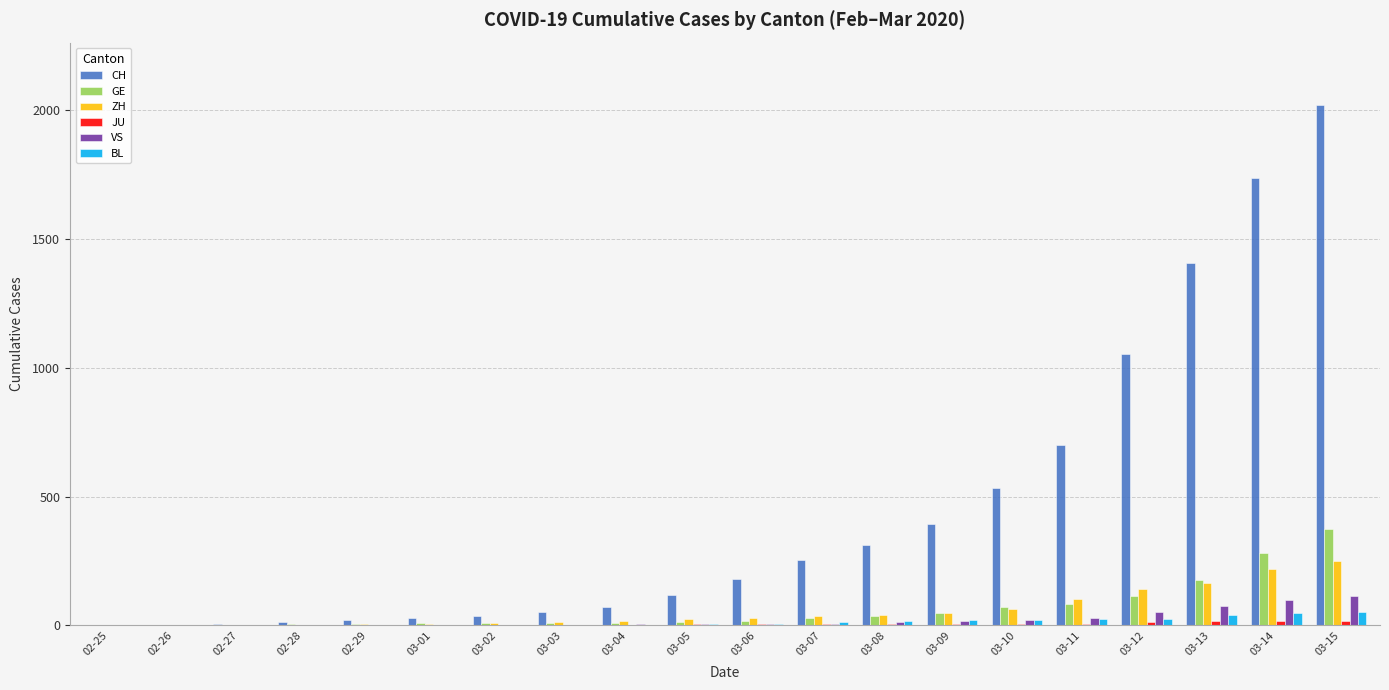

What value does the VS series have at 03-09?

17